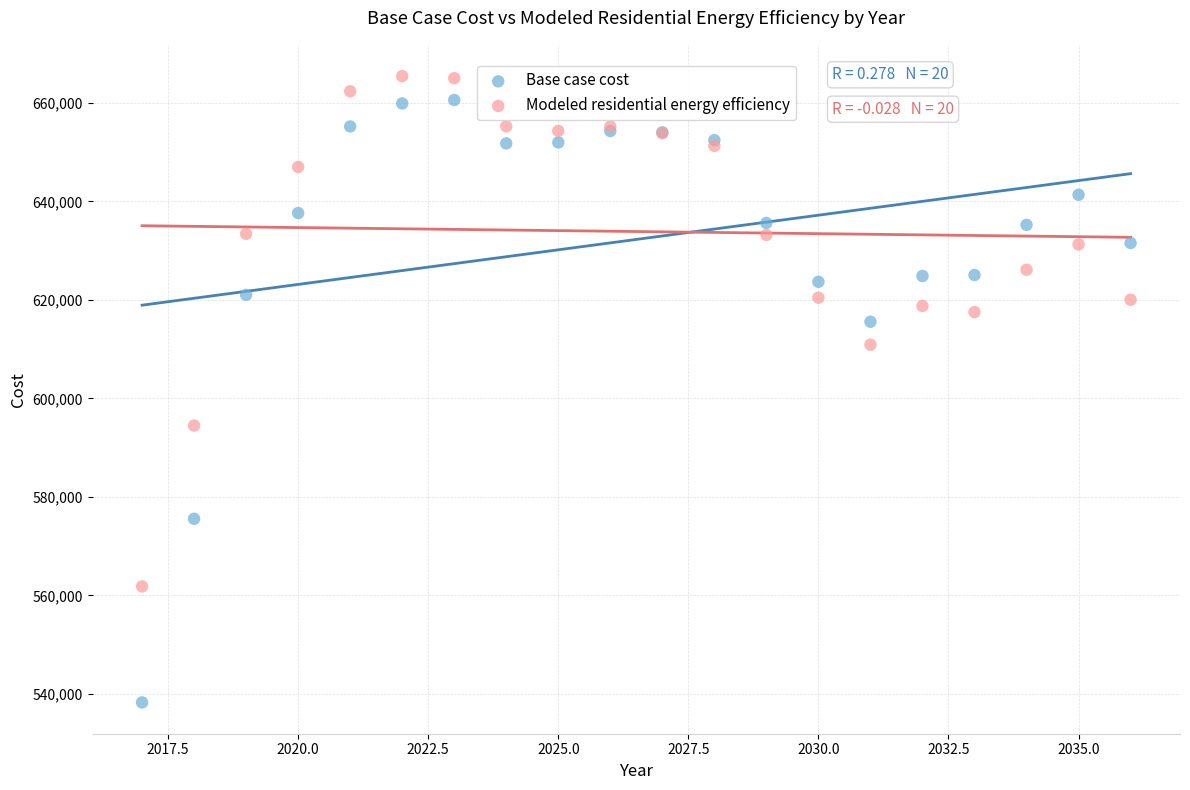

Which series reaches the minimum Y coordinate?

Base case cost